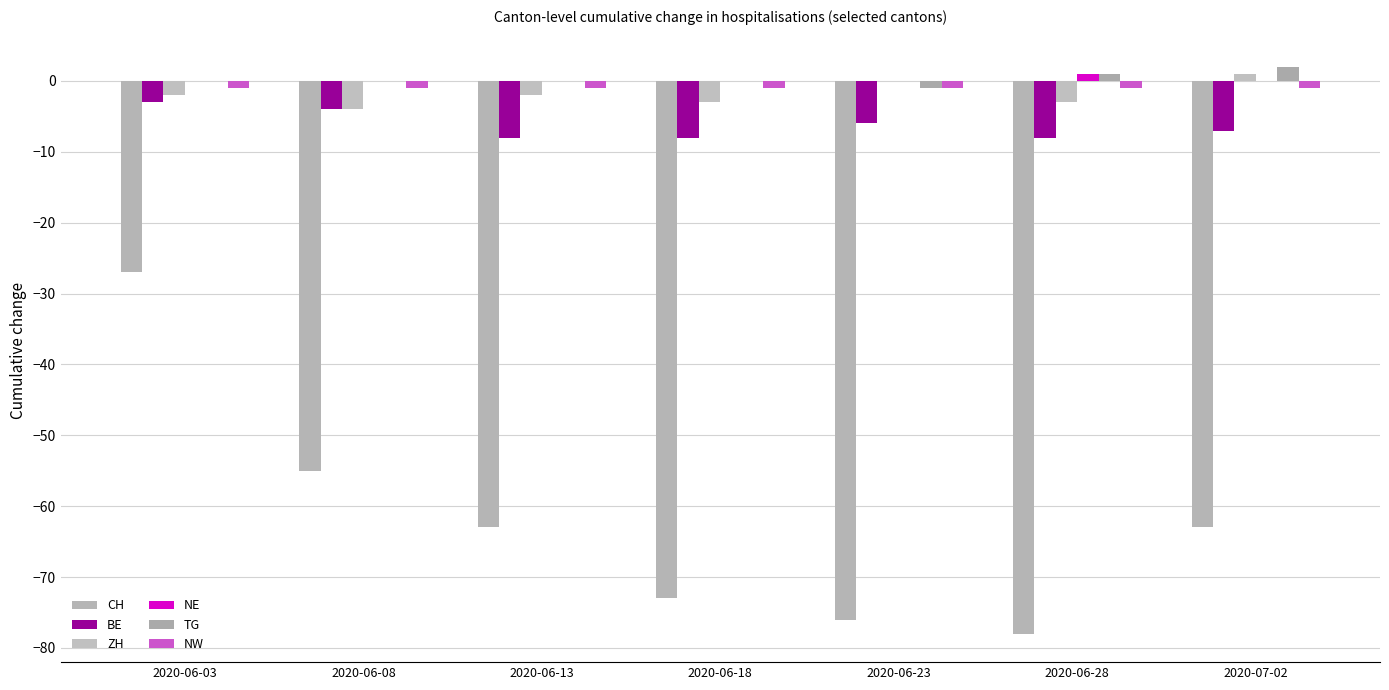

Which series has the widest spread of values?

CH